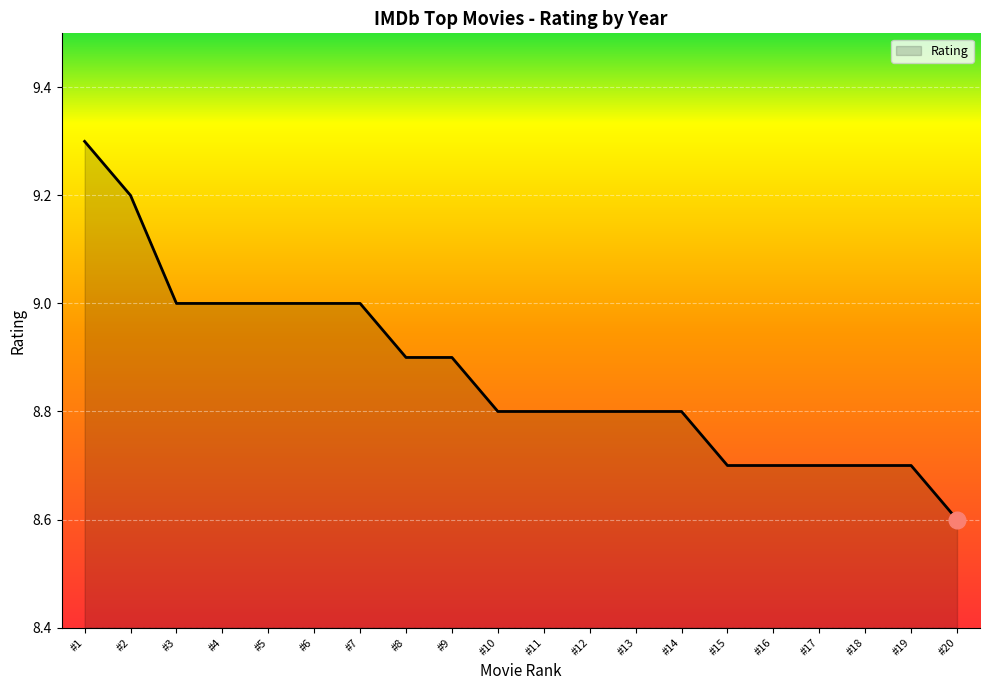

Reading right to left, extract all data points from this chart.

8.6	8.7	8.7	8.7	8.7	8.7	8.8	8.8	8.8	8.8	8.8	8.9	8.9	9.0	9.0	9.0	9.0	9.0	9.2	9.3